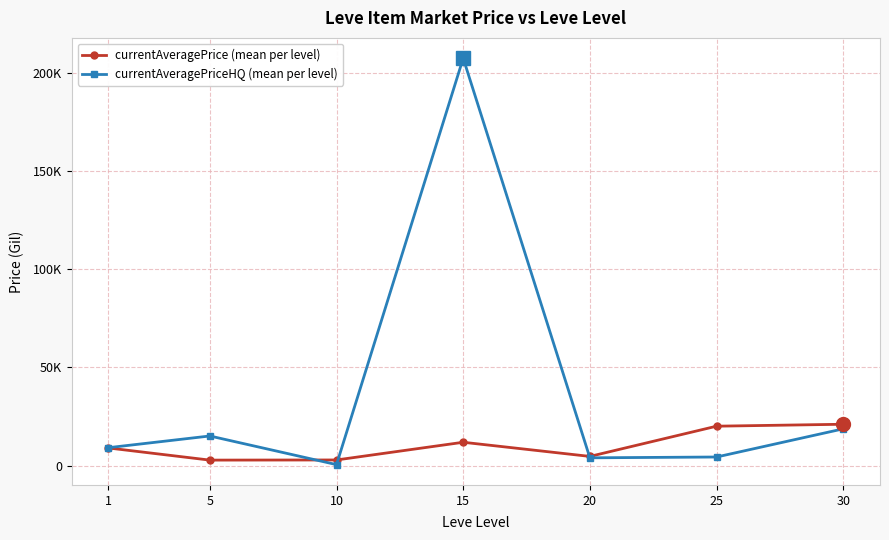

What are all the series names shown in the legend?

currentAveragePrice (mean per level), currentAveragePriceHQ (mean per level)